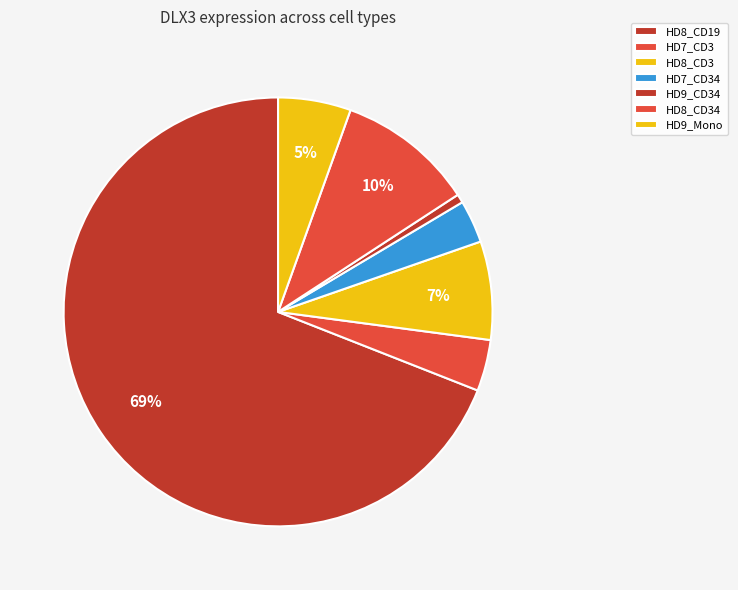

Between HD8_CD19 and HD8_CD3, which is larger?

HD8_CD19